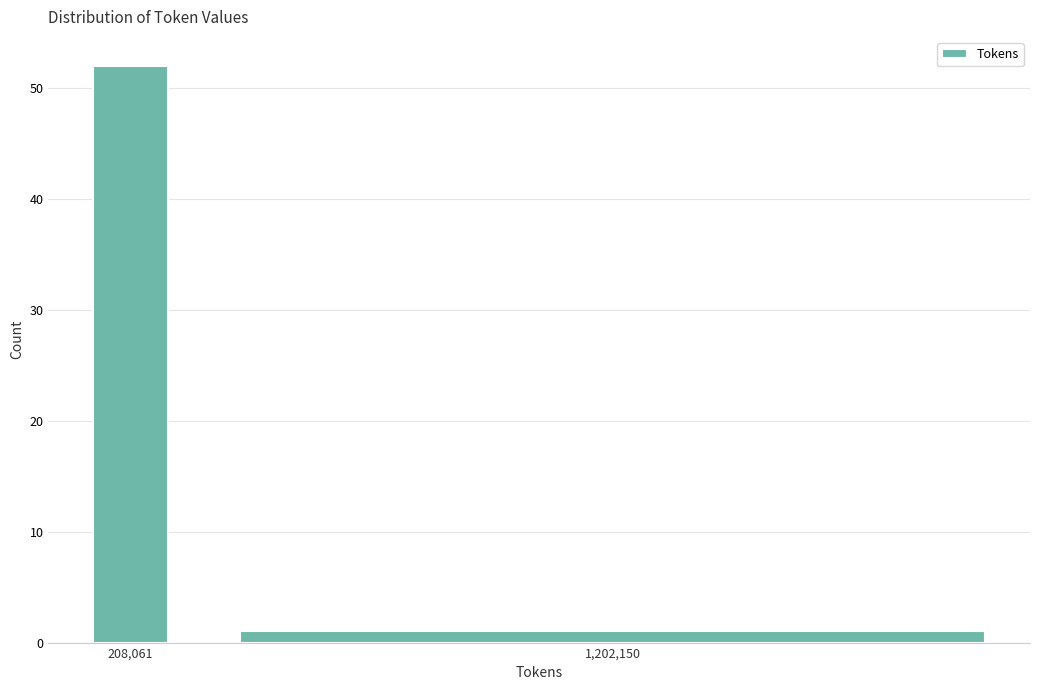

Reading left to right, what are all the values shown in this chart?

52	1